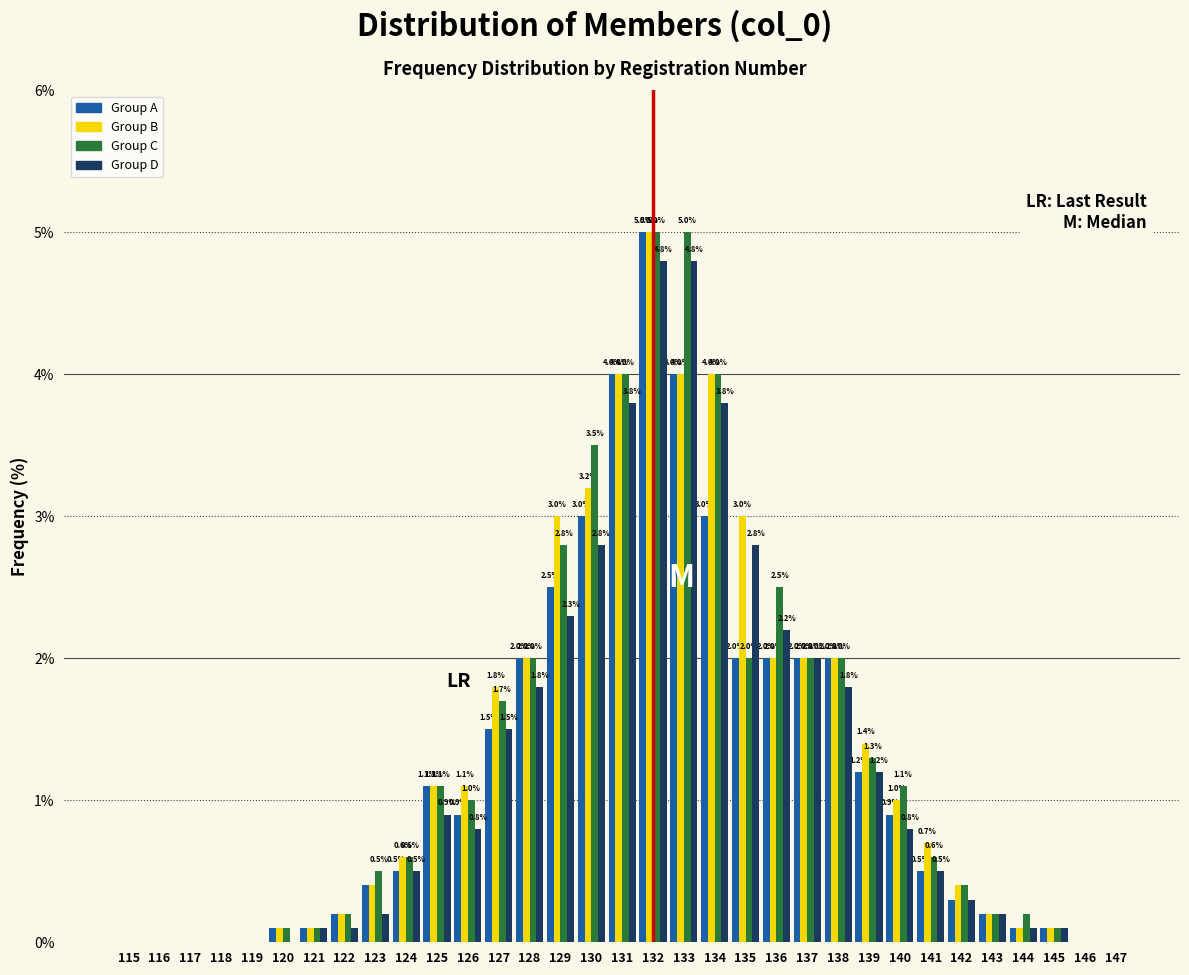

Reading right to left, transcribe all the data shown in this chart.

Group A: 147=0.0	146=0.0	145=0.1	144=0.1	143=0.2	142=0.3	141=0.5	140=0.9	139=1.2	138=2.0	137=2.0	136=2.0	135=2.0	134=3.0	133=4.0	132=5.0	131=4.0	130=3.0	129=2.5	128=2.0	127=1.5	126=0.9	125=1.1	124=0.5	123=0.4	122=0.2	121=0.1	120=0.1	119=0.0	118=0.0	117=0.0	116=0.0	115=0.0
Group B: 147=0.0	146=0.0	145=0.1	144=0.1	143=0.2	142=0.4	141=0.7	140=1.0	139=1.4	138=2.0	137=2.0	136=2.0	135=3.0	134=4.0	133=4.0	132=5.0	131=4.0	130=3.2	129=3.0	128=2.0	127=1.8	126=1.1	125=1.1	124=0.6	123=0.4	122=0.2	121=0.1	120=0.1	119=0.0	118=0.0	117=0.0	116=0.0	115=0.0
Group C: 147=0.0	146=0.0	145=0.1	144=0.2	143=0.2	142=0.4	141=0.6	140=1.1	139=1.3	138=2.0	137=2.0	136=2.5	135=2.0	134=4.0	133=5.0	132=5.0	131=4.0	130=3.5	129=2.8	128=2.0	127=1.7	126=1.0	125=1.1	124=0.6	123=0.5	122=0.2	121=0.1	120=0.1	119=0.0	118=0.0	117=0.0	116=0.0	115=0.0
Group D: 147=0.0	146=0.0	145=0.1	144=0.1	143=0.2	142=0.3	141=0.5	140=0.8	139=1.2	138=1.8	137=2.0	136=2.2	135=2.8	134=3.8	133=4.8	132=4.8	131=3.8	130=2.8	129=2.3	128=1.8	127=1.5	126=0.8	125=0.9	124=0.5	123=0.2	122=0.1	121=0.1	120=0.0	119=0.0	118=0.0	117=0.0	116=0.0	115=0.0